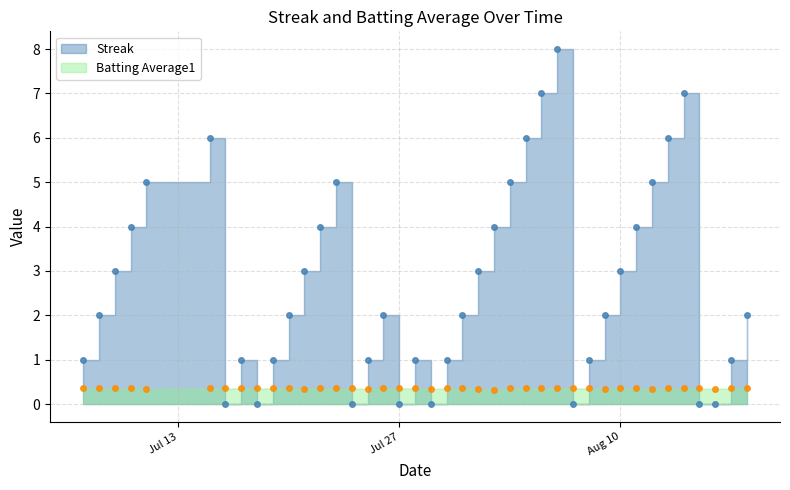

Where is Streak nearest to the value 4?

2010-07-10